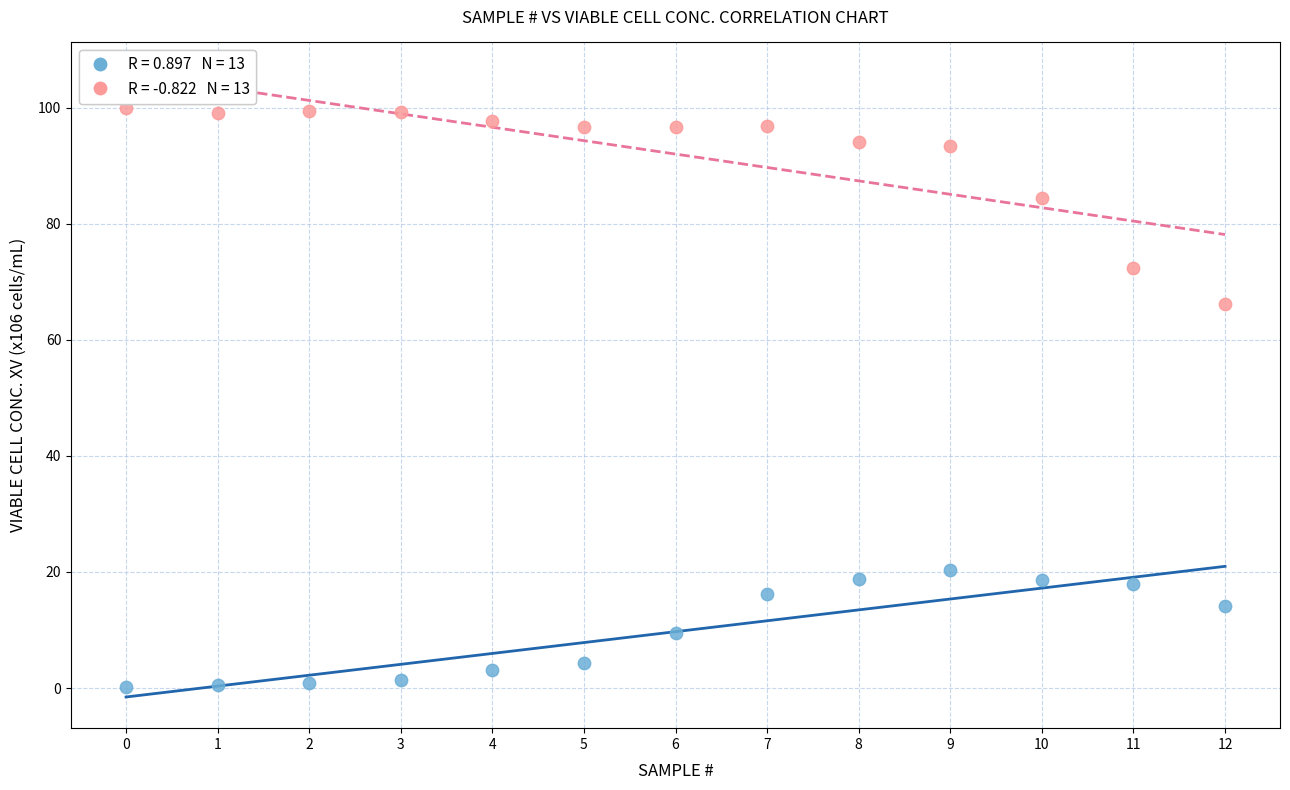

Across all series, what Y value is closest to 50?

66.2